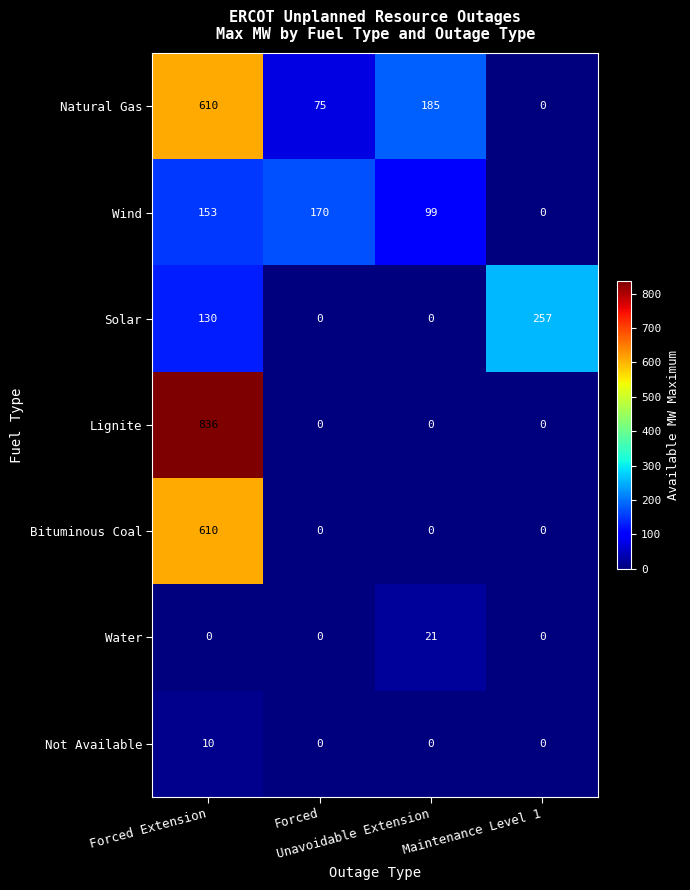

What is the difference between the highest and lowest values at Forced Extension?

836